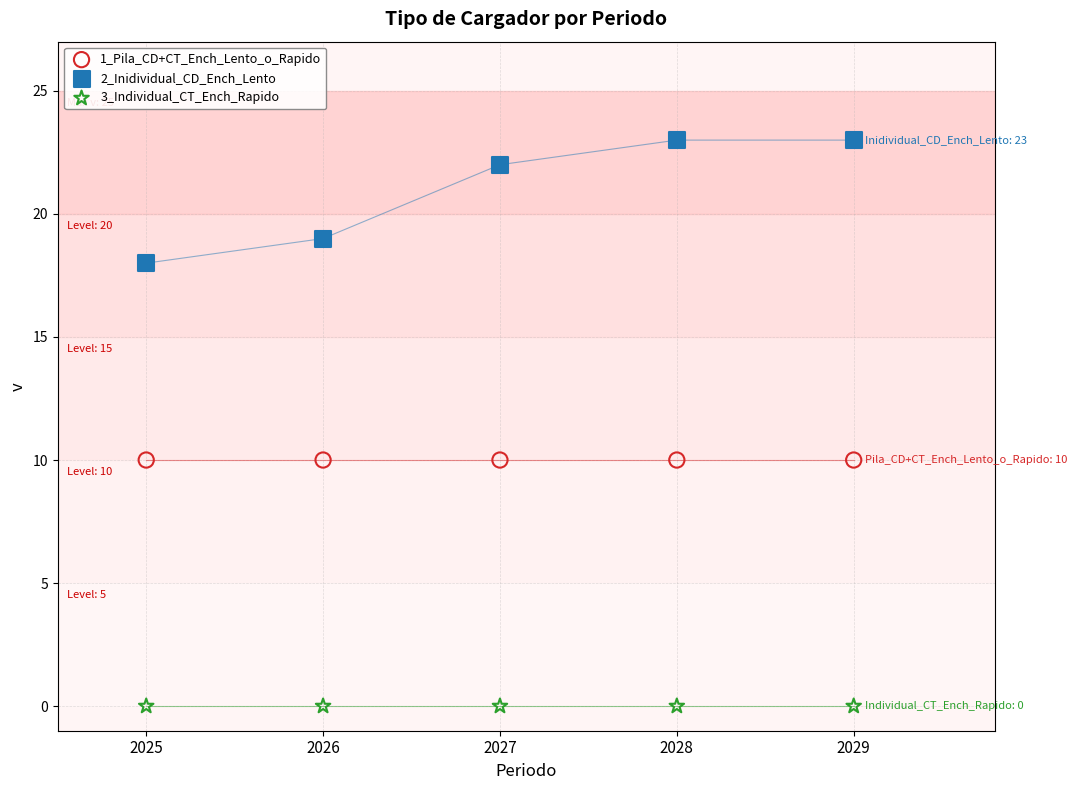

Which series contains the lowest Y value?

3_Individual_CT_Ench_Rapido